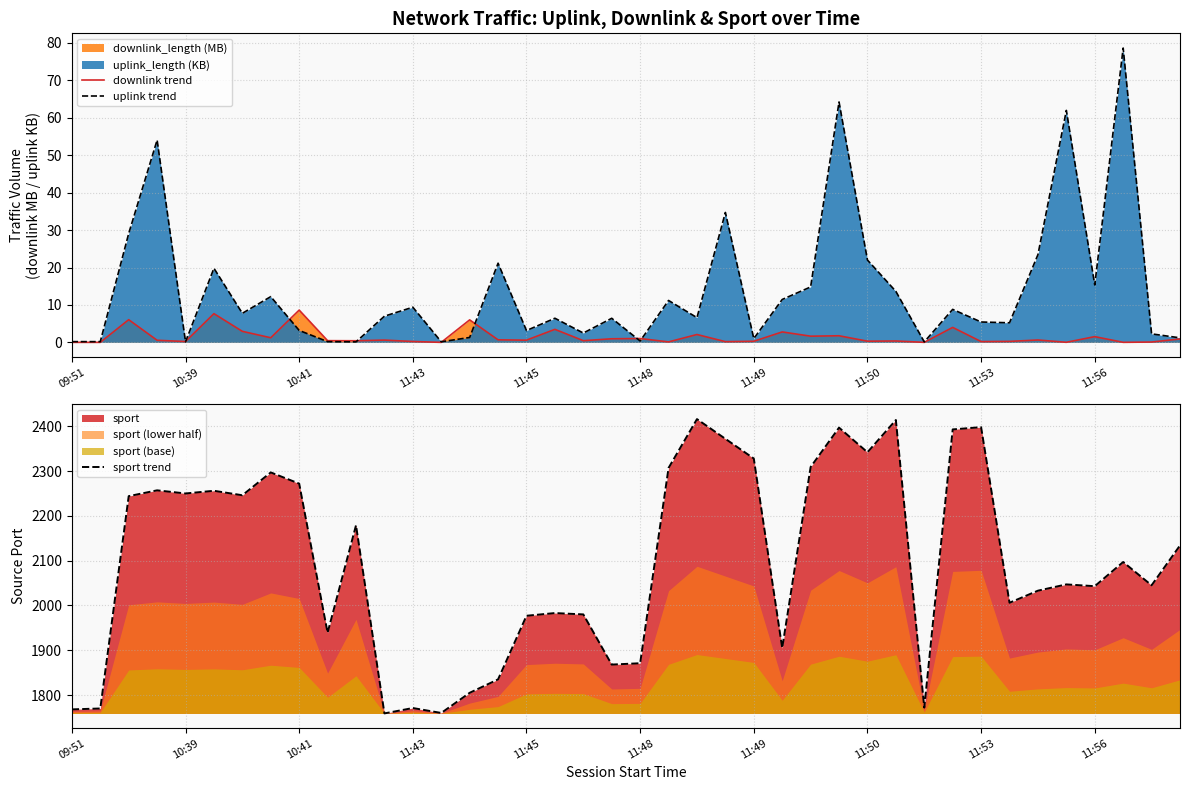

What is the highest value of the downlink trend series?

8.6